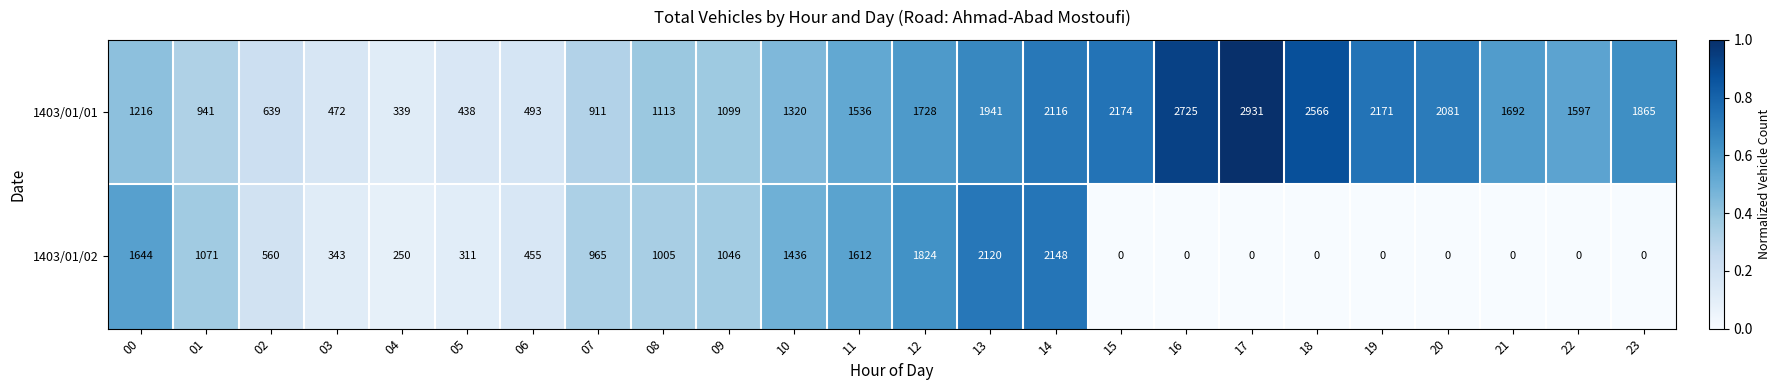

At 01, list the series in order from largest to smallest.

1403/01/02, 1403/01/01